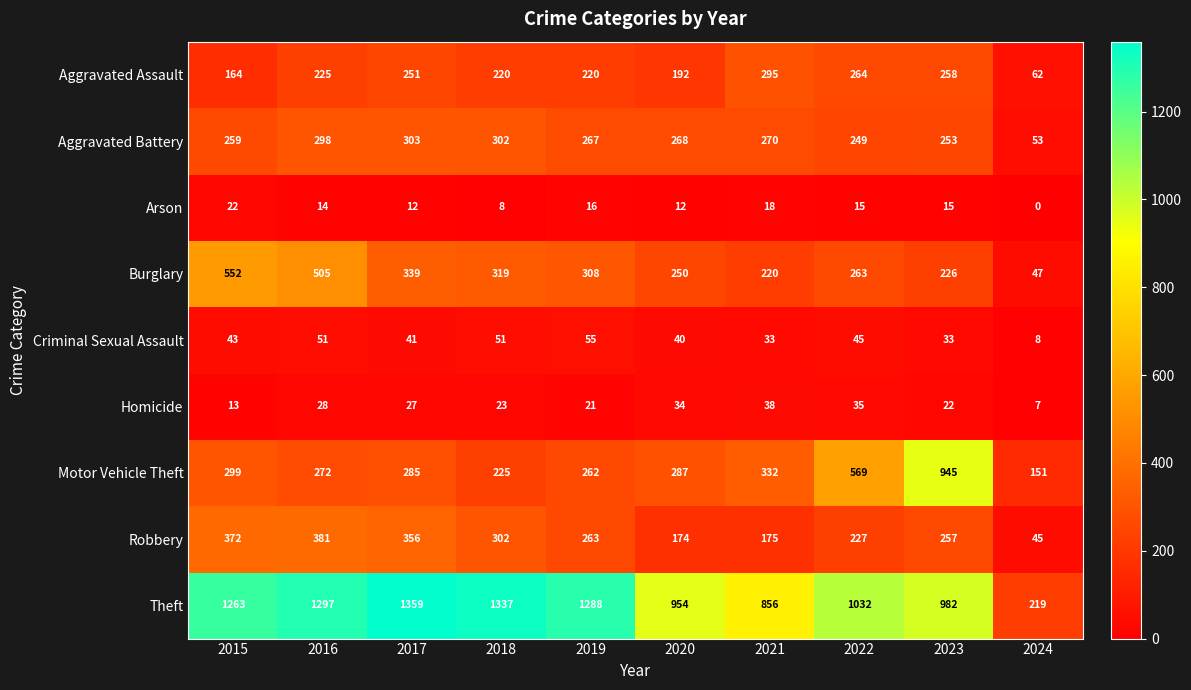

The value of Aggravated Battery at 2018 is 302. True or false?

True